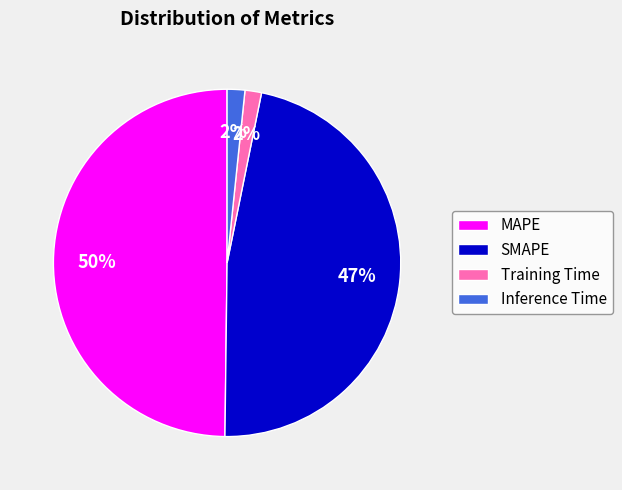

To the nearest percent, what is the difference between the largest and smallest slice percentages?

48%